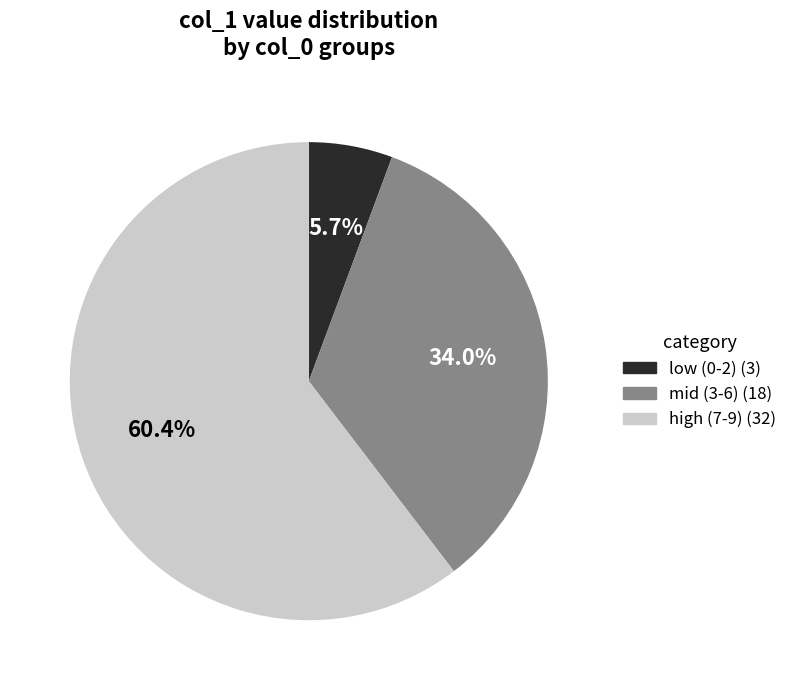

Is there any slice that represents more than half of the pie?

Yes